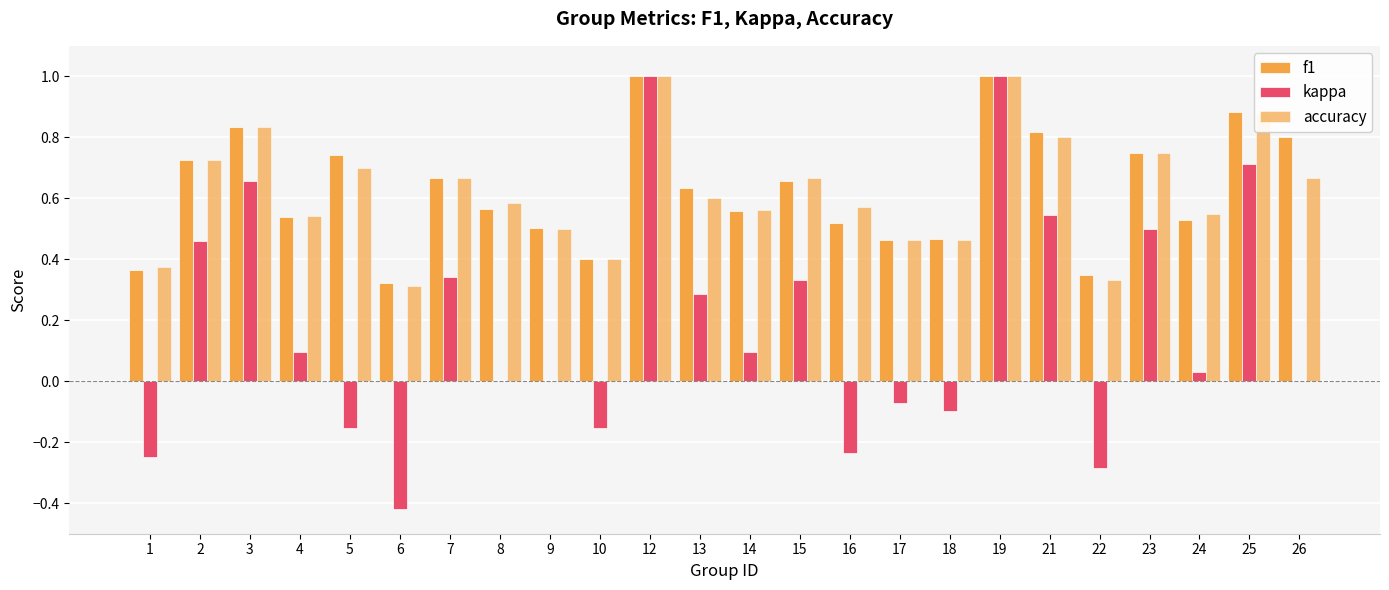

What is the difference between the second highest and second lowest values in the kappa series?

1.3